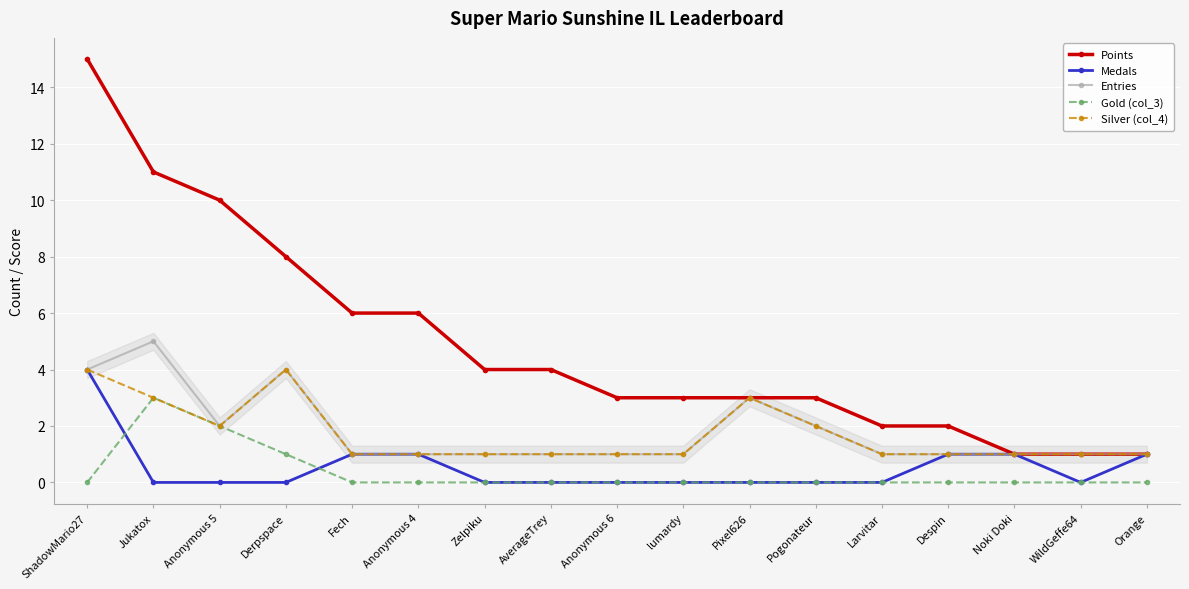

Which label corresponds to the largest value in the chart?

ShadowMario27